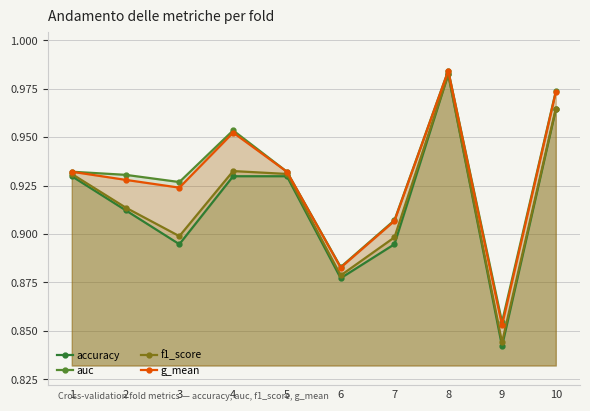

What is the average value of the auc series?

0.9